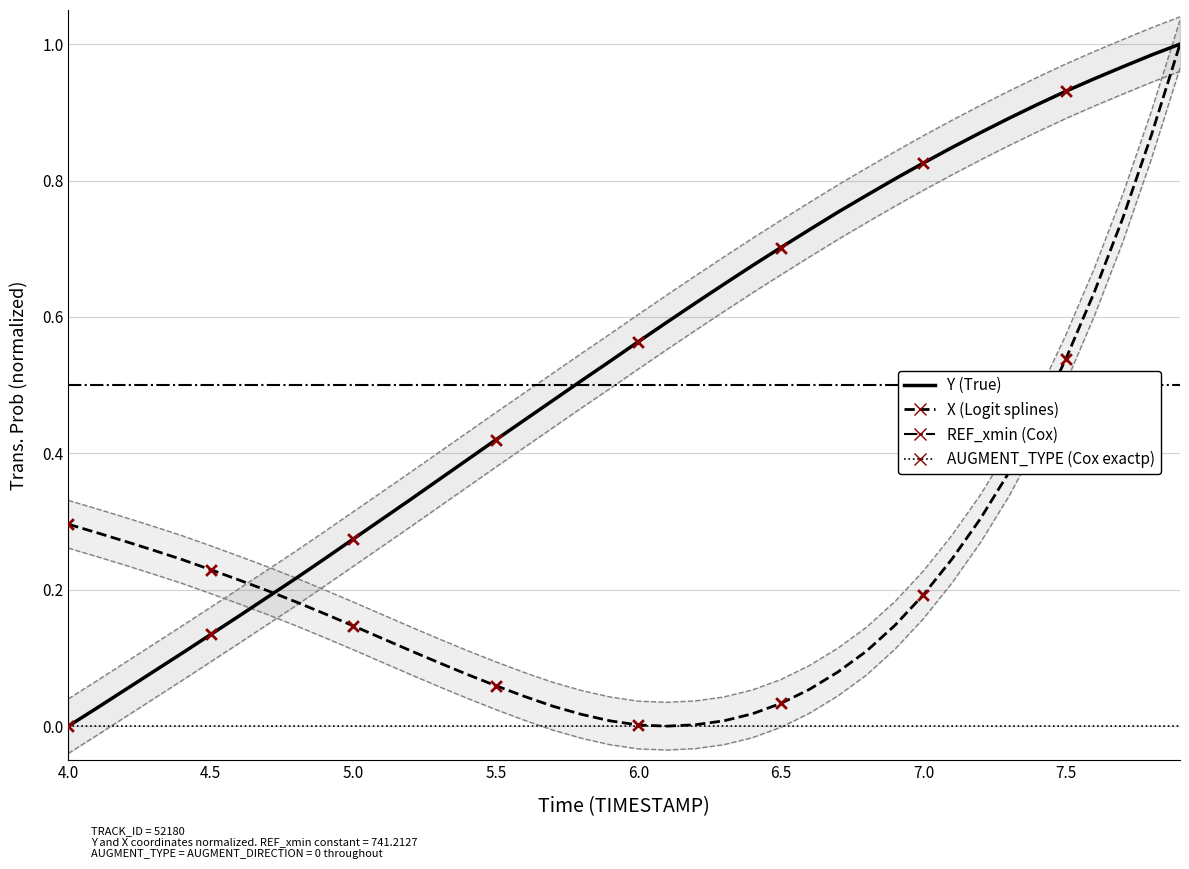

Which series contains the lowest Y value?

Y (True)